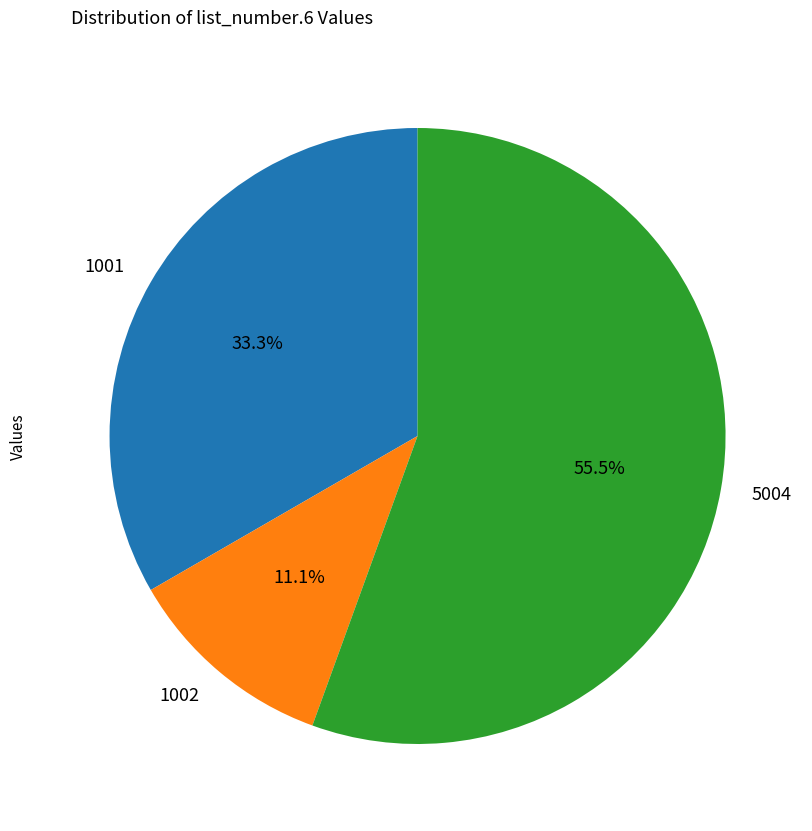

What percentage do 1002 and 5004 together represent?

66.7%